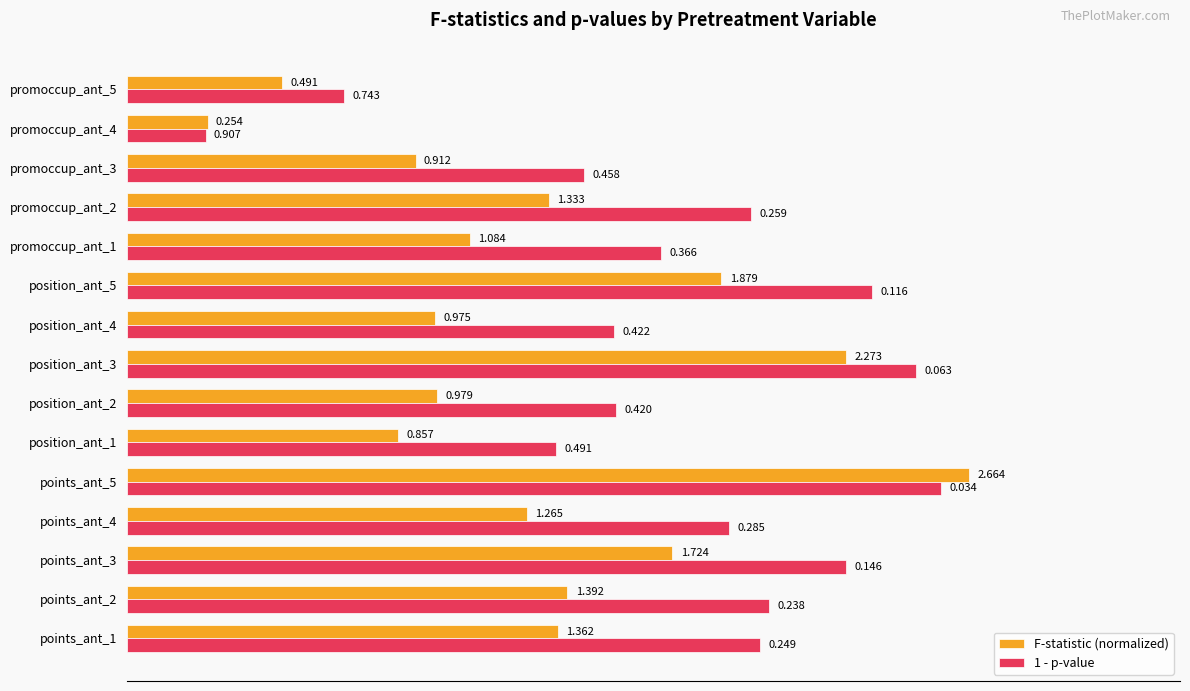

Is the value of 1 - p-value at position_ant_2 greater than the value of F-statistic (normalized) at position_ant_4?

Yes